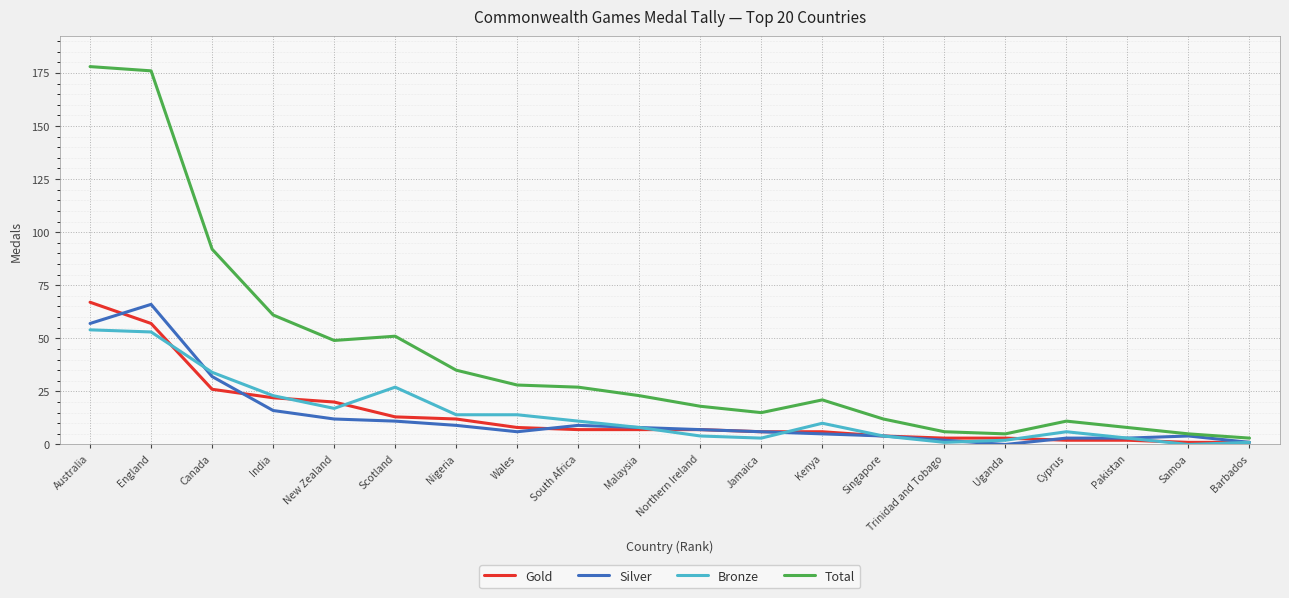

Which series has the largest total across all categories?

Total